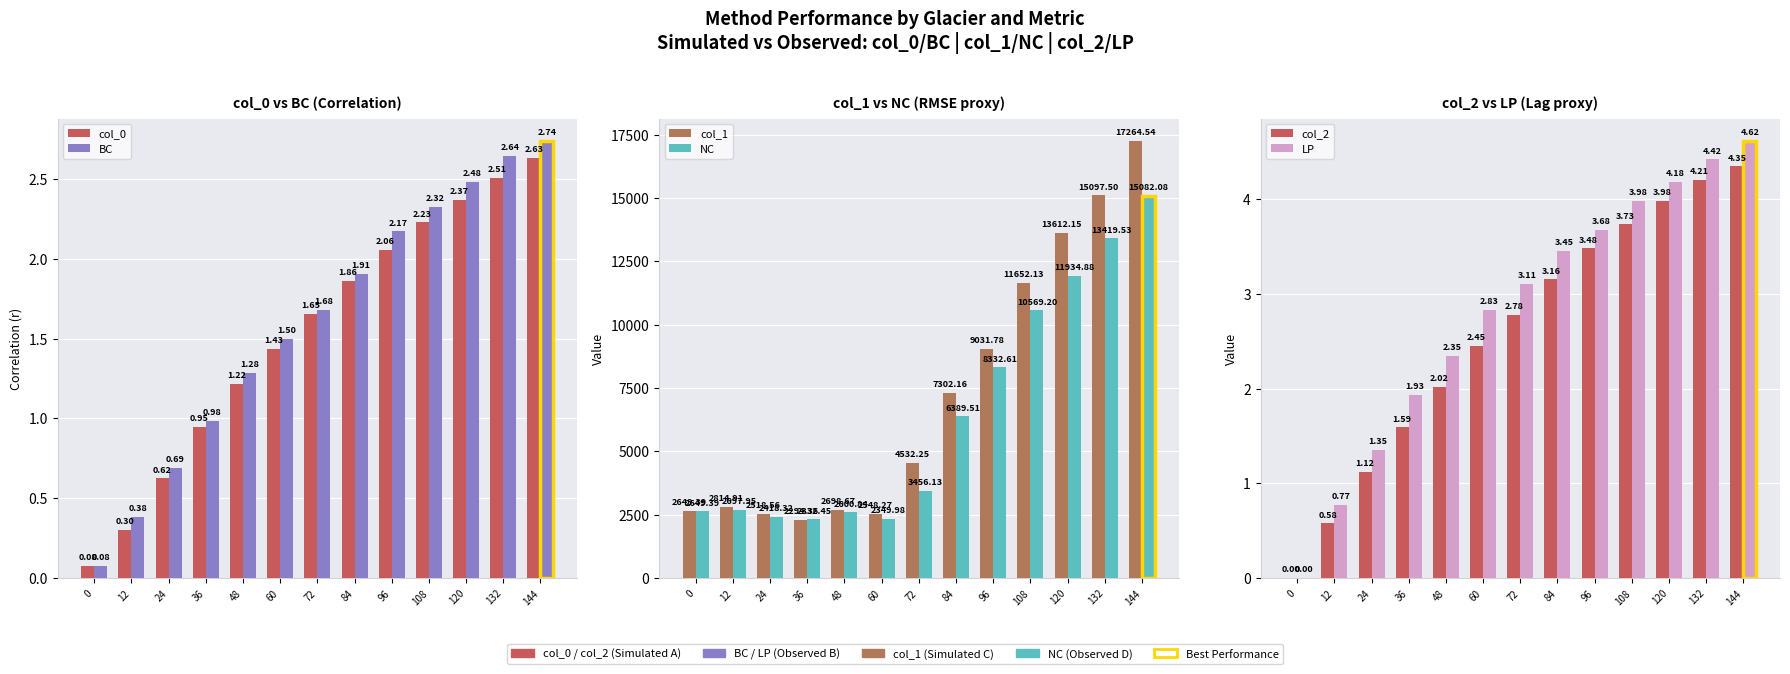

Where does the col_1 series first go above 4532?

72